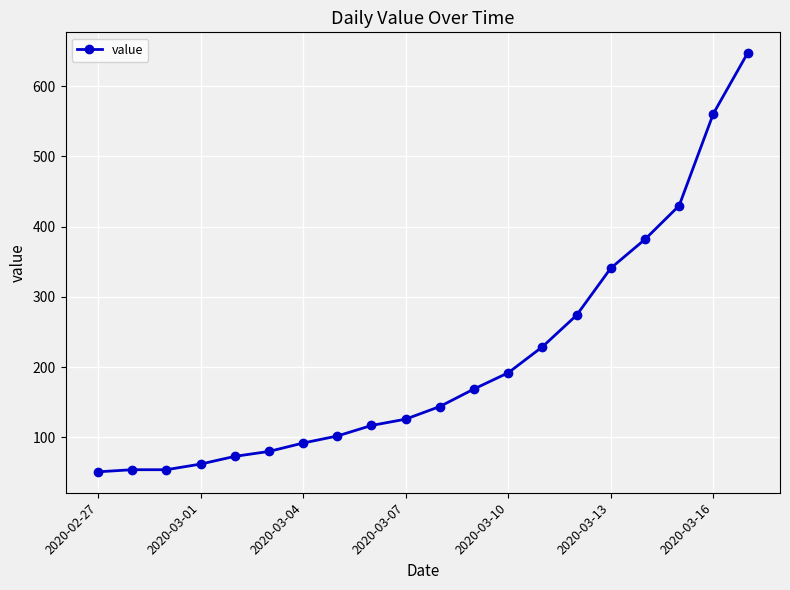

What is the difference between the second highest and minimum values?

510